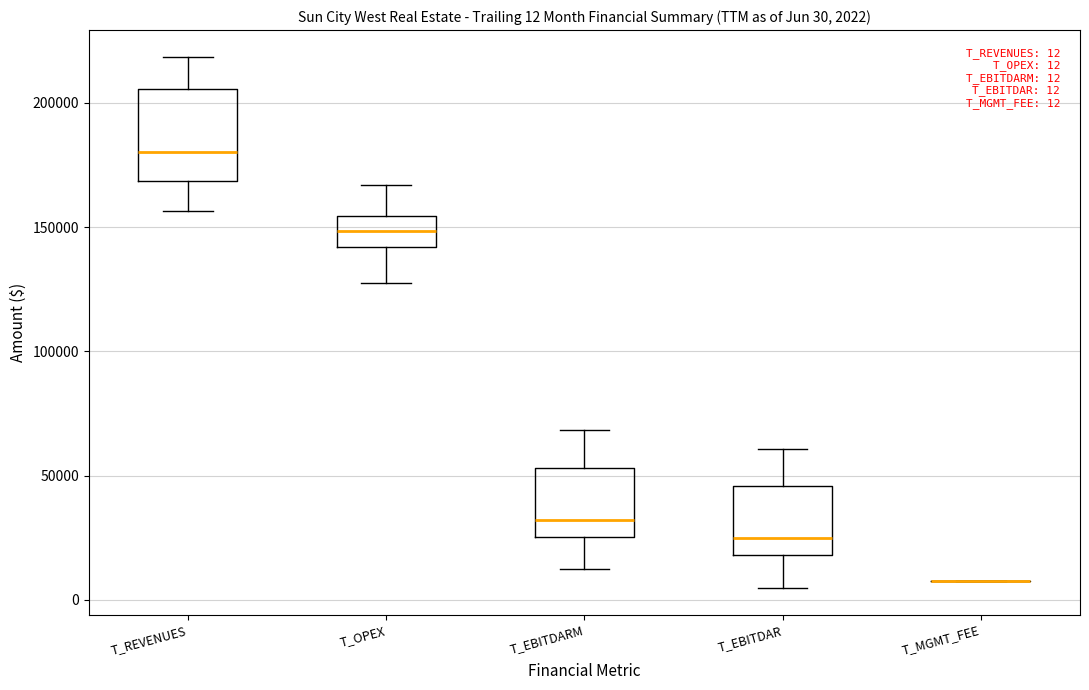

Comparing the boxes themselves (not the whiskers), which one is the tallest?

T_REVENUES